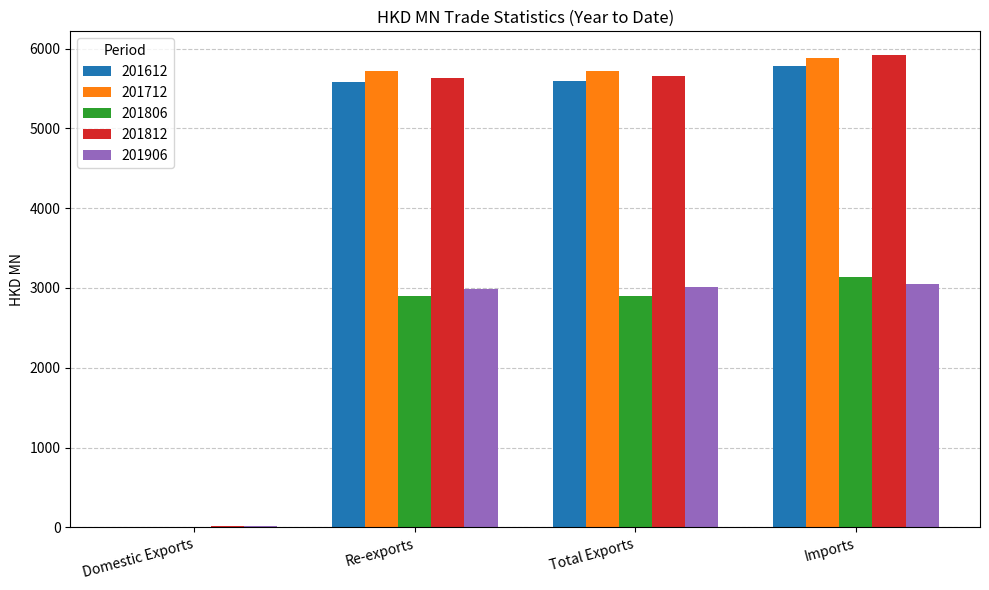

Is the value of 201712 at Imports greater than the value of 201806 at Re-exports?

Yes